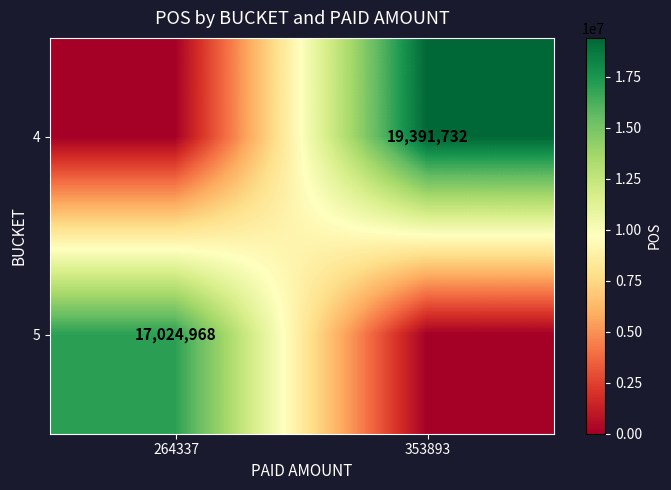

The 4 series shows 19391732 at 353893. True or false?

True